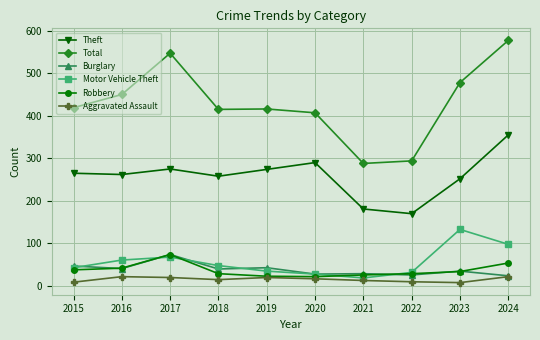

True or false: Aggravated Assault has more than 0 points higher than both neighbors.

True